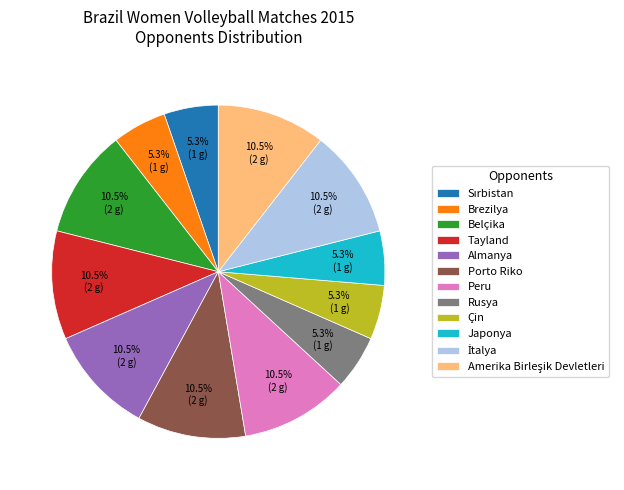

How many slices are in this pie chart?

12